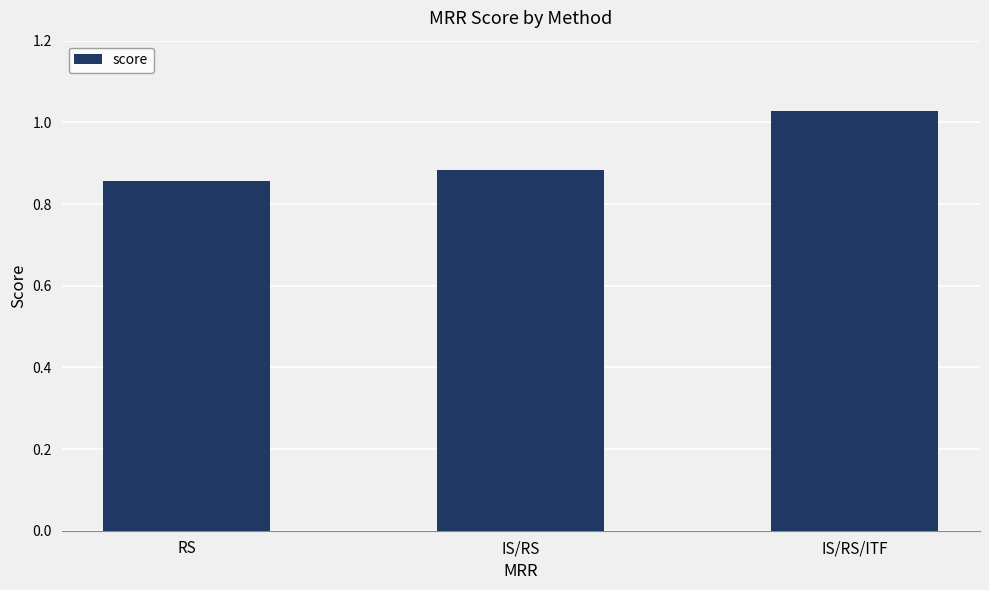

What is the sum of all values?

2.8